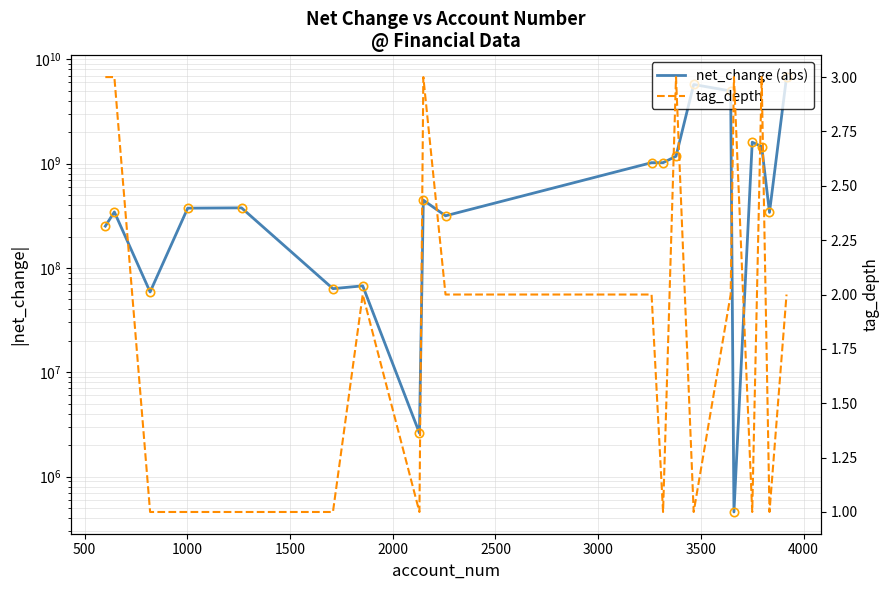

Which series has the widest spread of values?

net_change (abs)